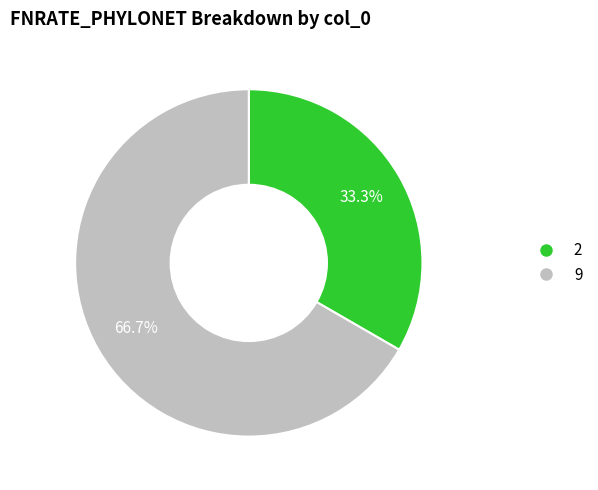

How many segments does this pie chart have?

2